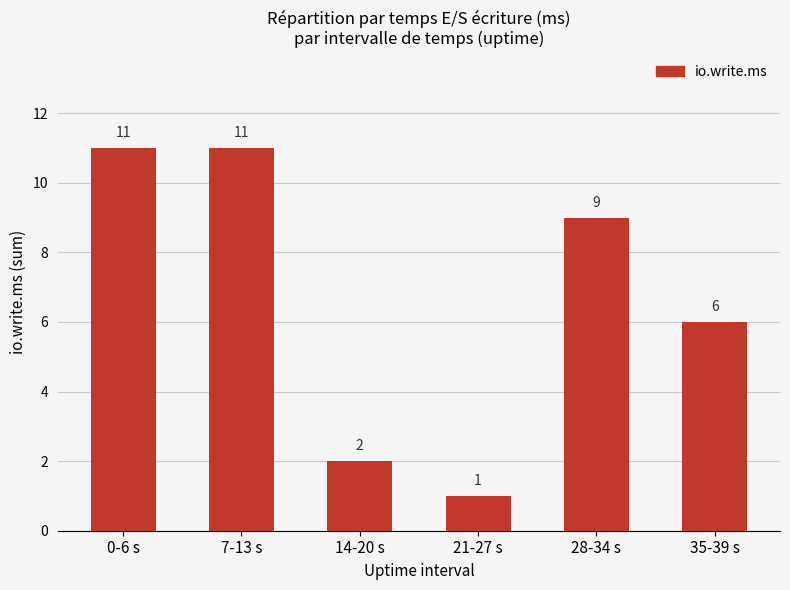

How many values are between 2 and 11?

5